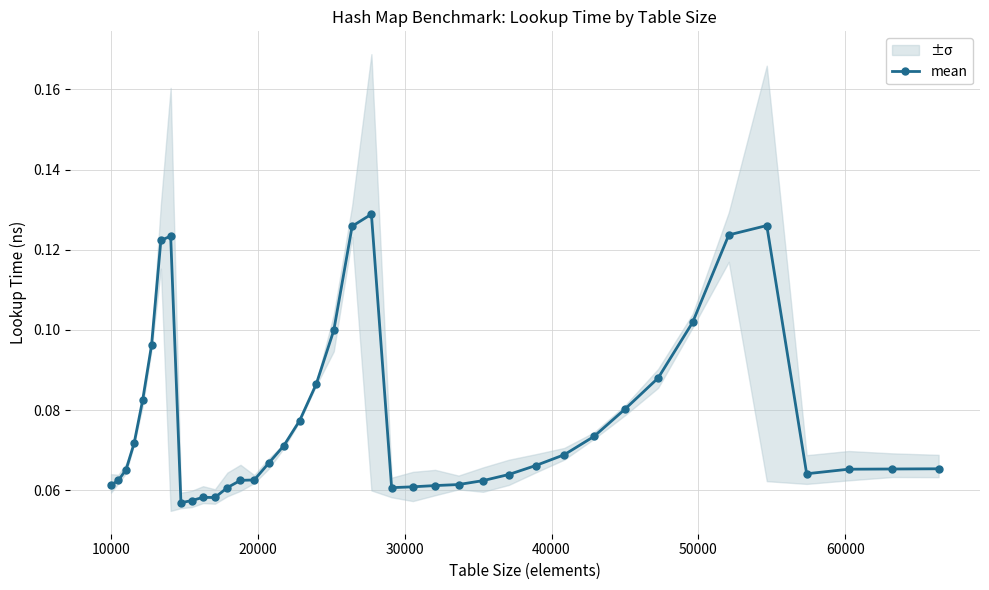

How many values are between 0 and 1?

40